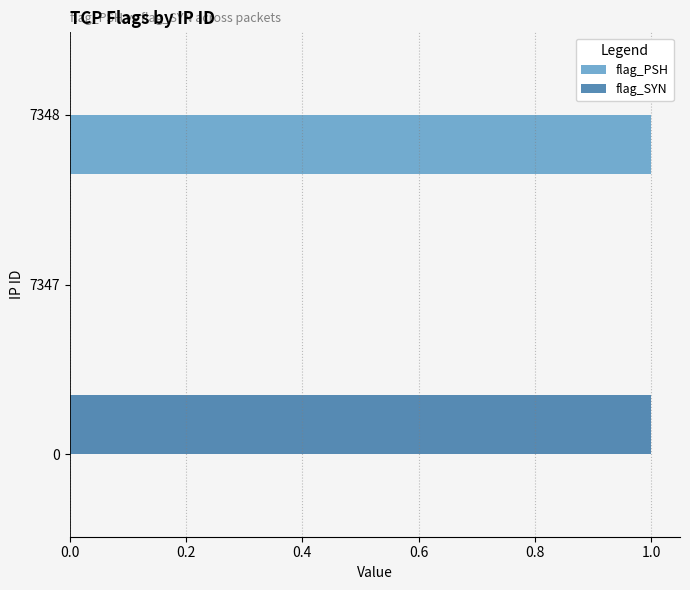

True or false: flag_PSH has a value of 0 at 7347.

True